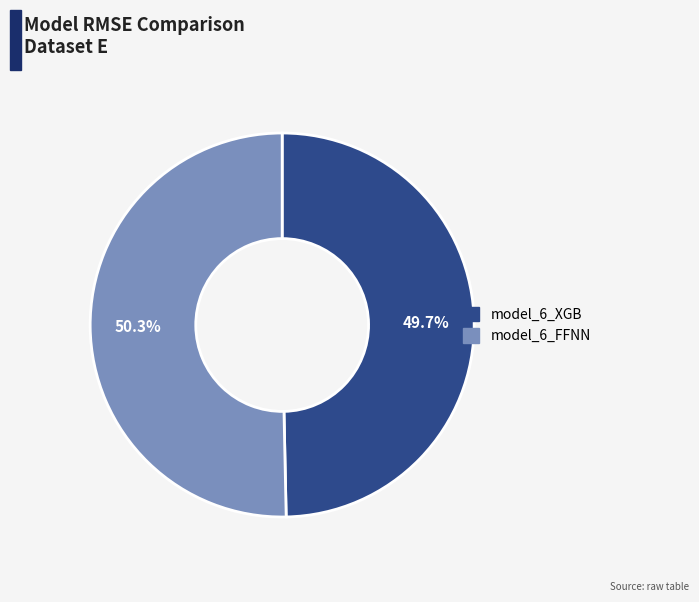

Which slice is the largest?

model_6_FFNN